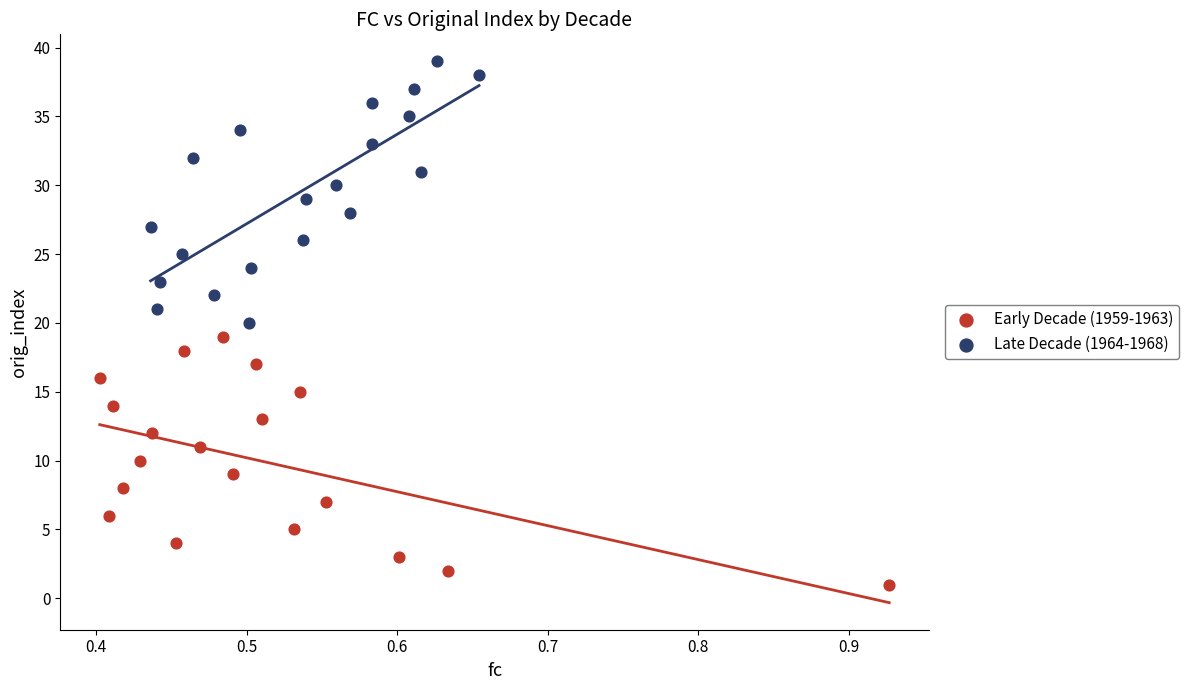

Which series contains the highest Y value?

Late Decade (1964-1968)